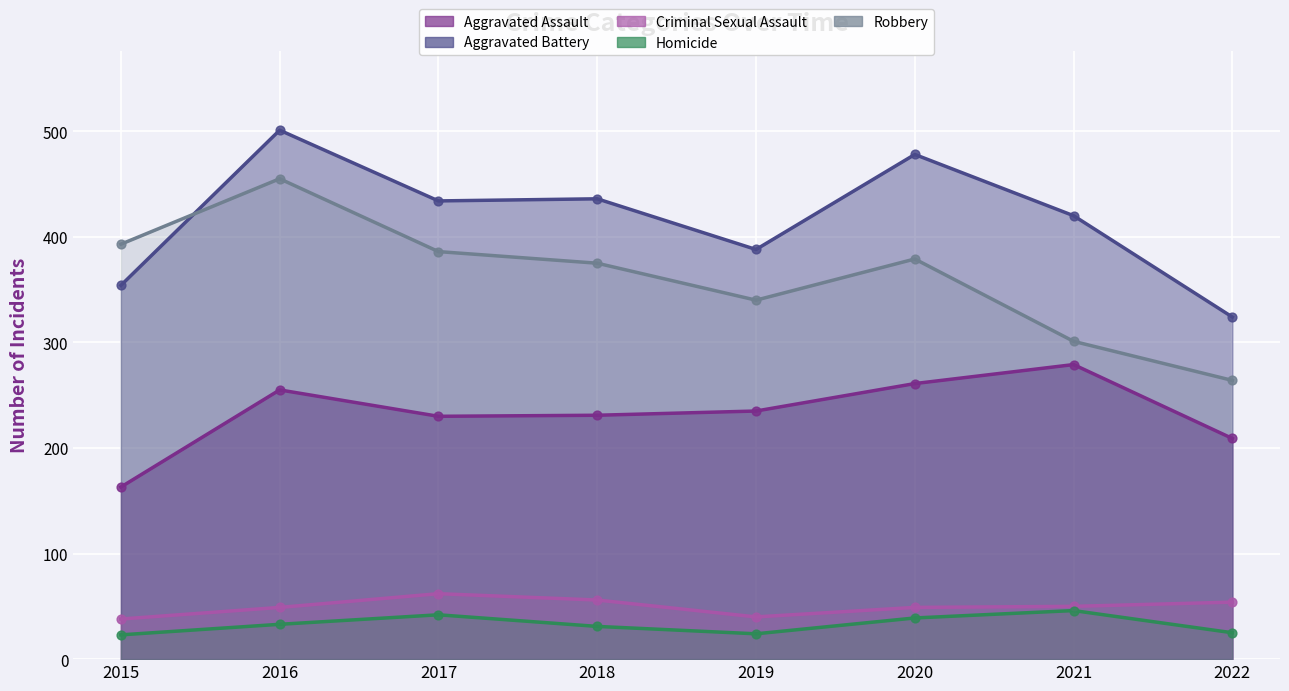

At how many categories does at least one series exceed 489?

1